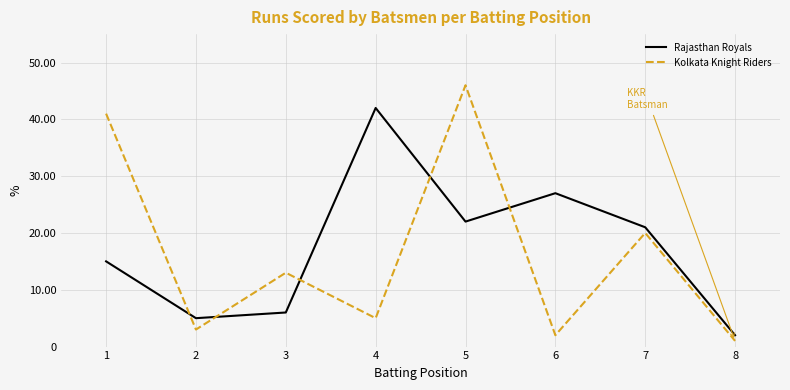

Reading left to right, what are all the values shown in this chart?

Rajasthan Royals: 15	5	6	42	22	27	21	2
Kolkata Knight Riders: 41	3	13	5	46	2	20	1